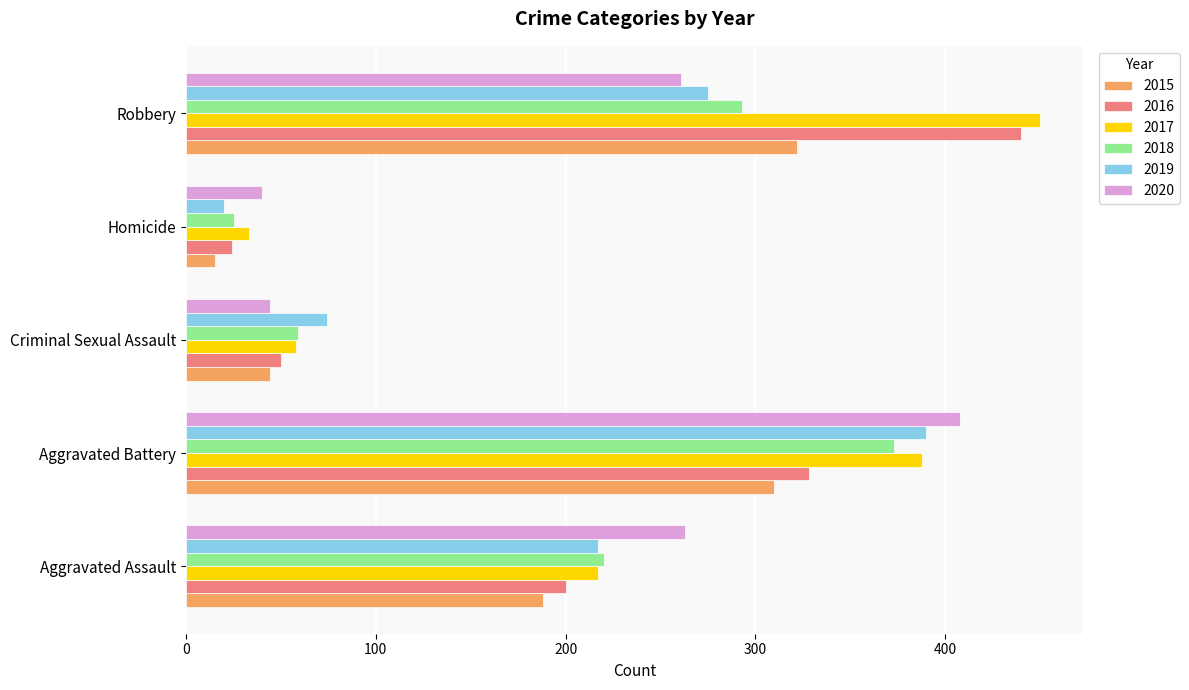

The 2019 series shows 390 at Aggravated Battery. True or false?

True